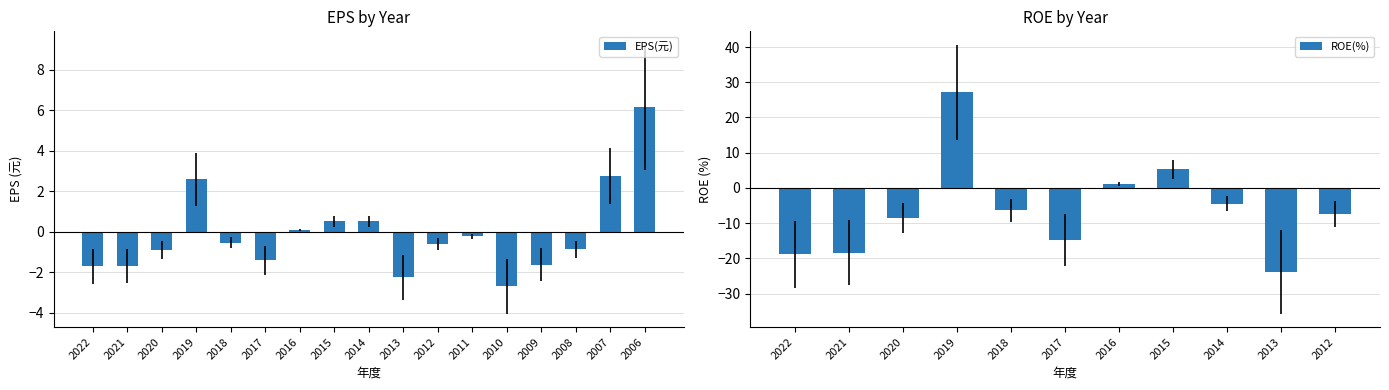

What is the minimum value shown in the chart?

-2.7